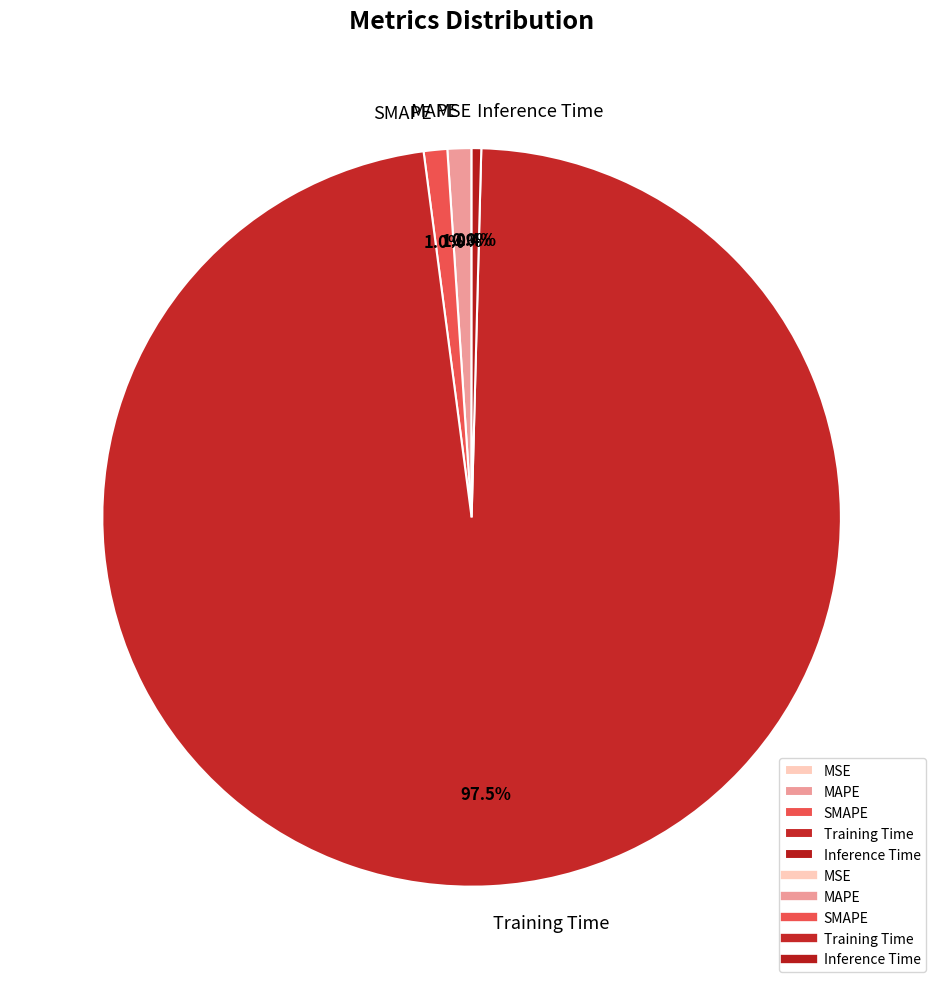

Is there a majority slice in this chart?

Yes